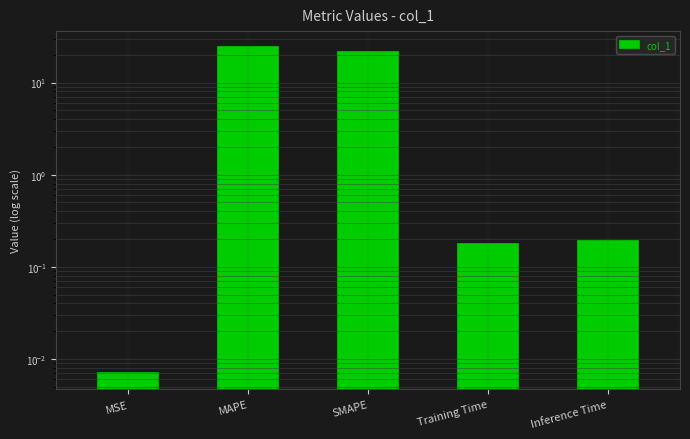

What is the average value?

9.2